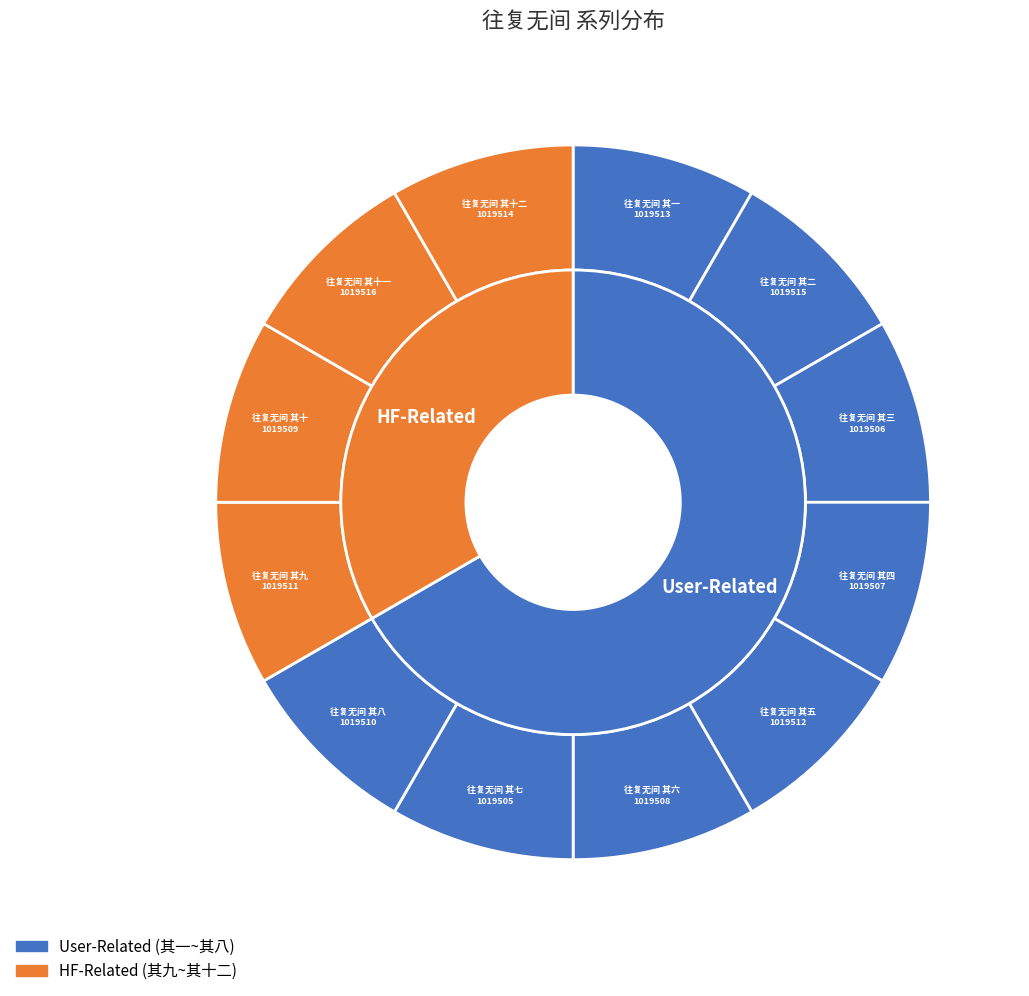

Is there any slice that represents more than half of the pie?

No